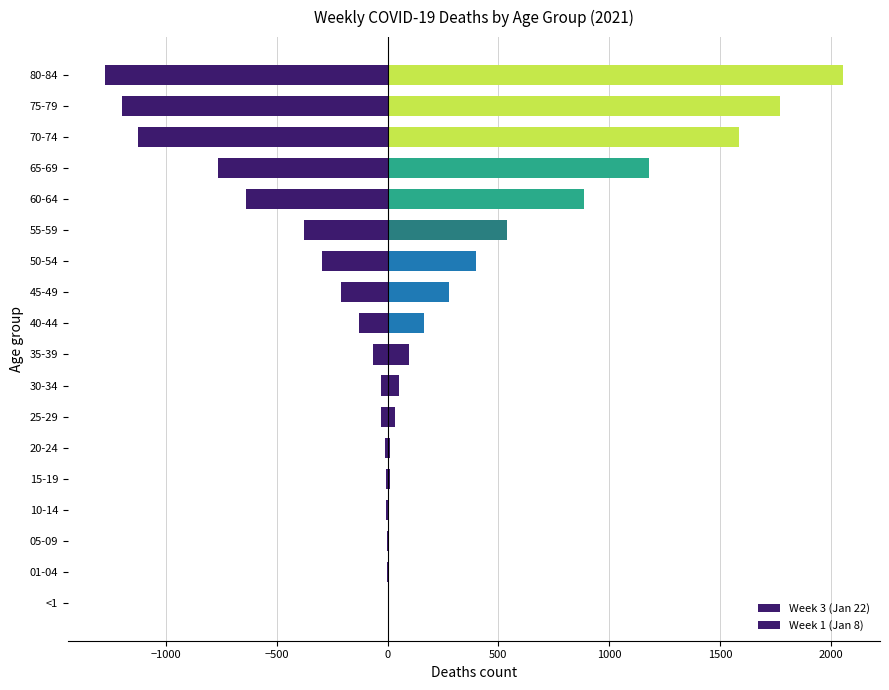

What is the difference between the highest and lowest values at 80-84?

3332